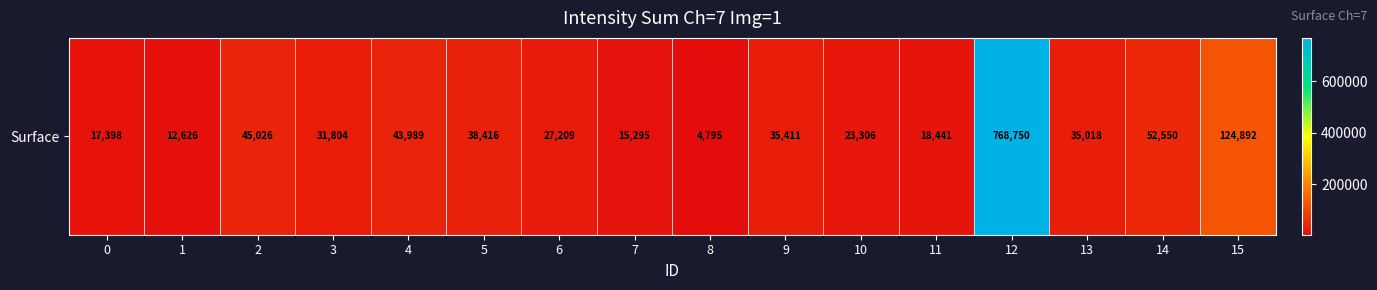

What is the maximum value shown in the chart?

768750